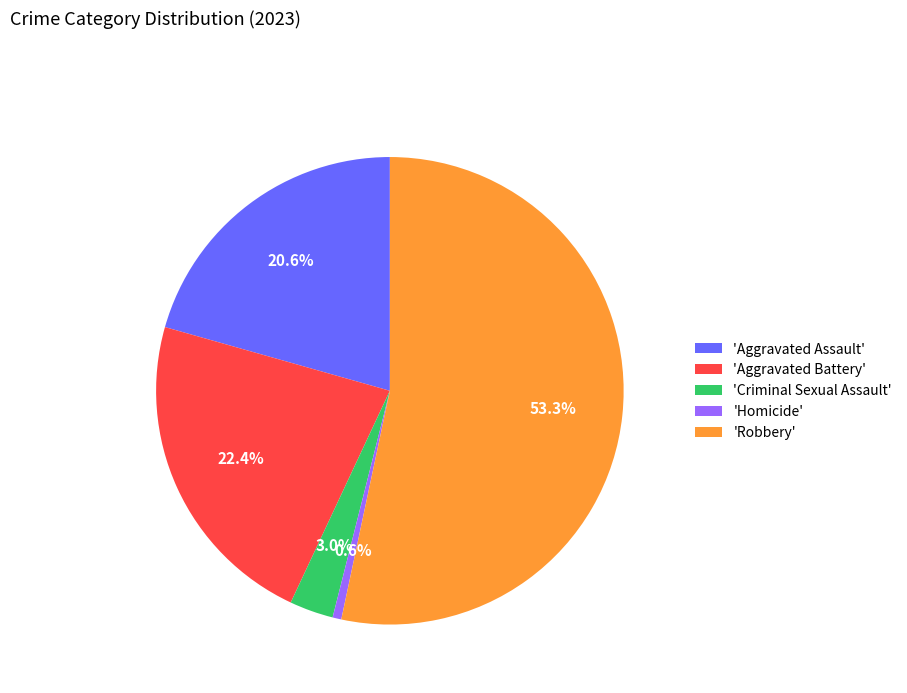

What portion of the pie excludes 'Aggravated Battery'?

77.6%